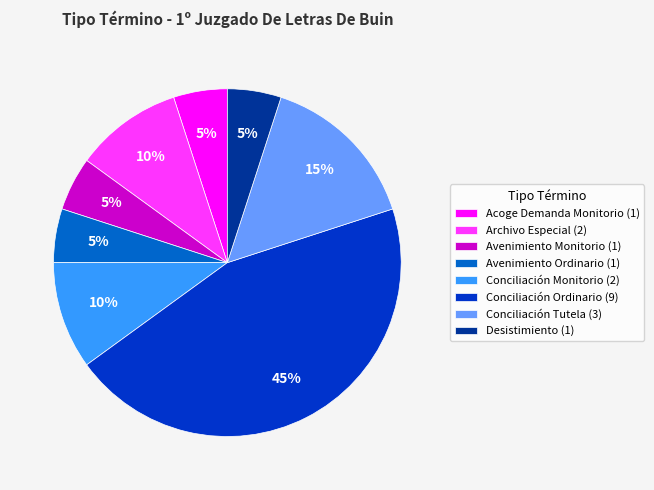

To the nearest percent, what is the combined percentage of Avenimiento Ordinario and Conciliación Tutela?

20%